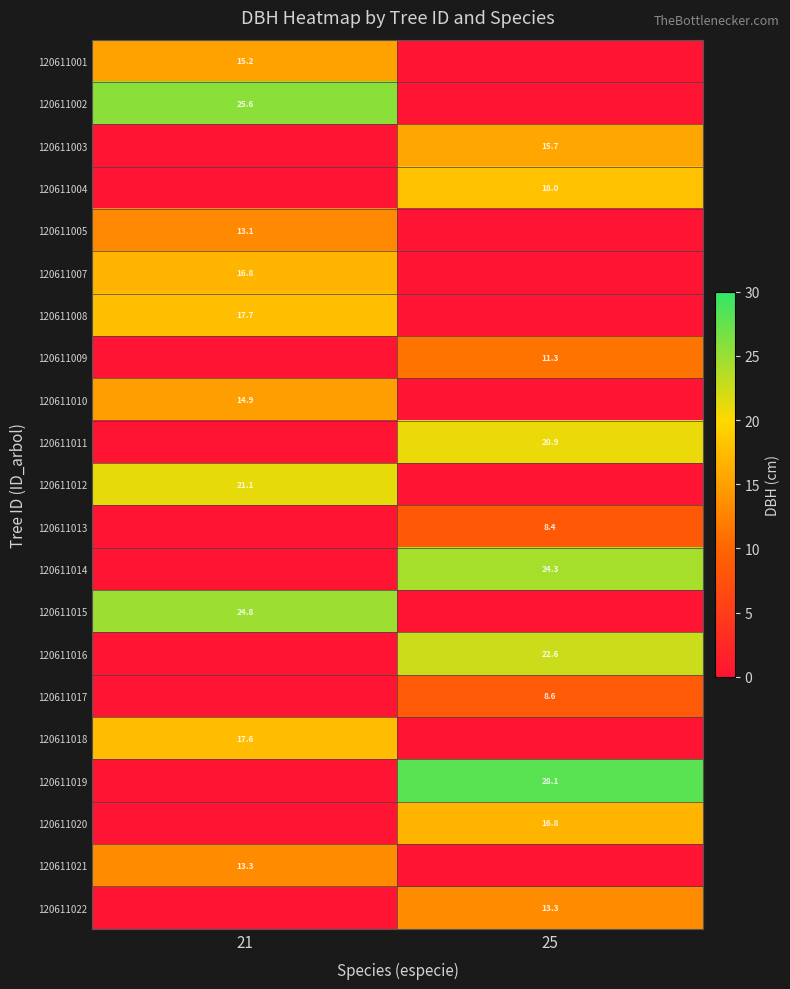

Is the value of 120611012 at 21 greater than the value of 120611021 at 21?

Yes